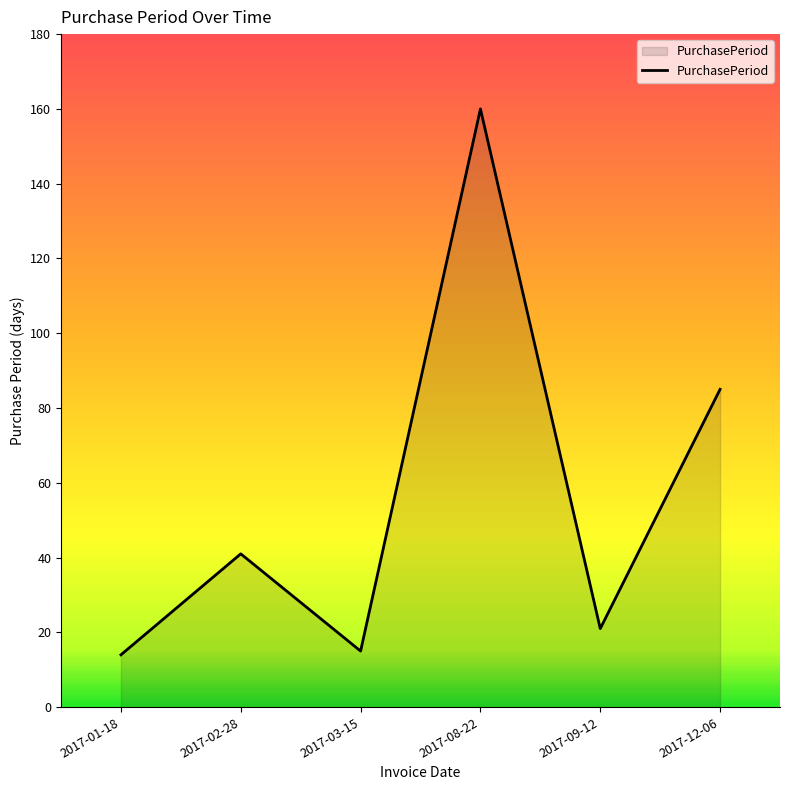

The chart shows a value of 28 at 2017-09-12. True or false?

False